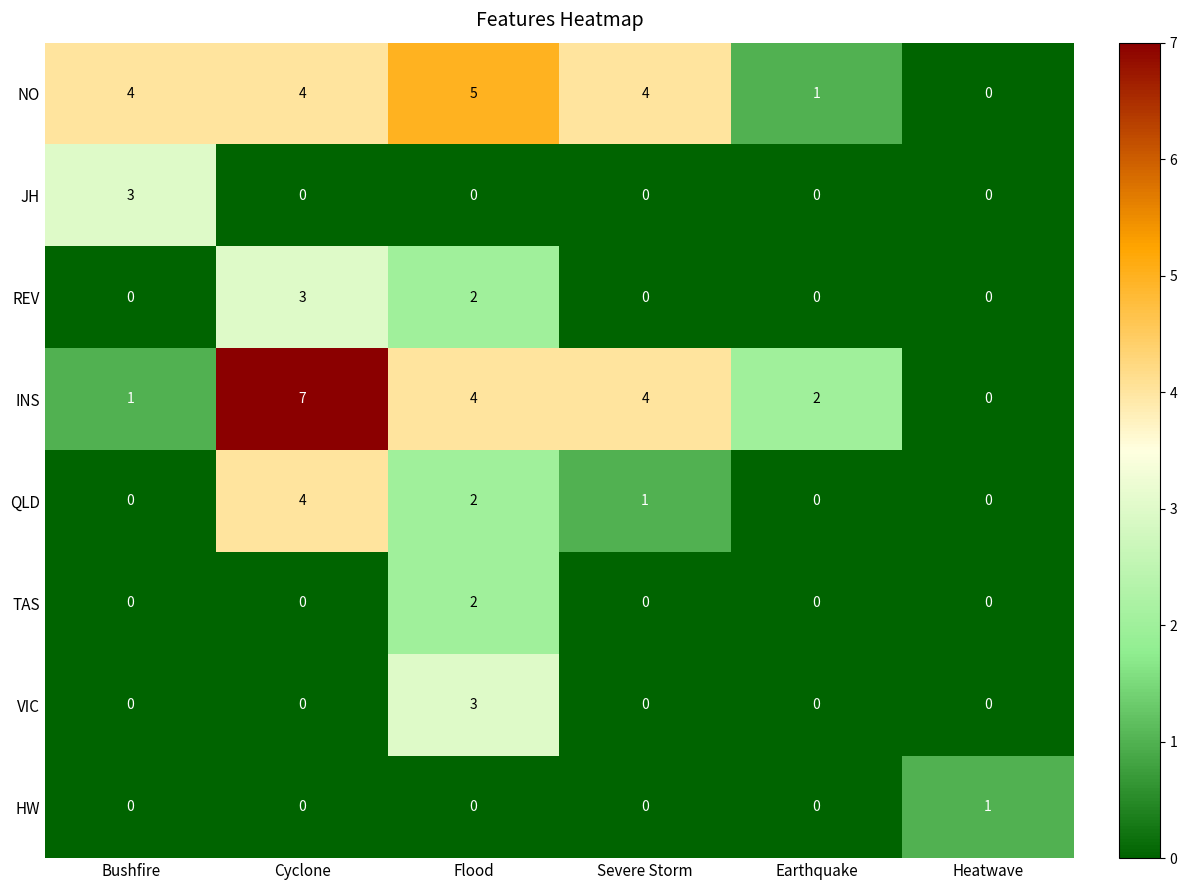

Count the NO values in the range 1 to 4.

4